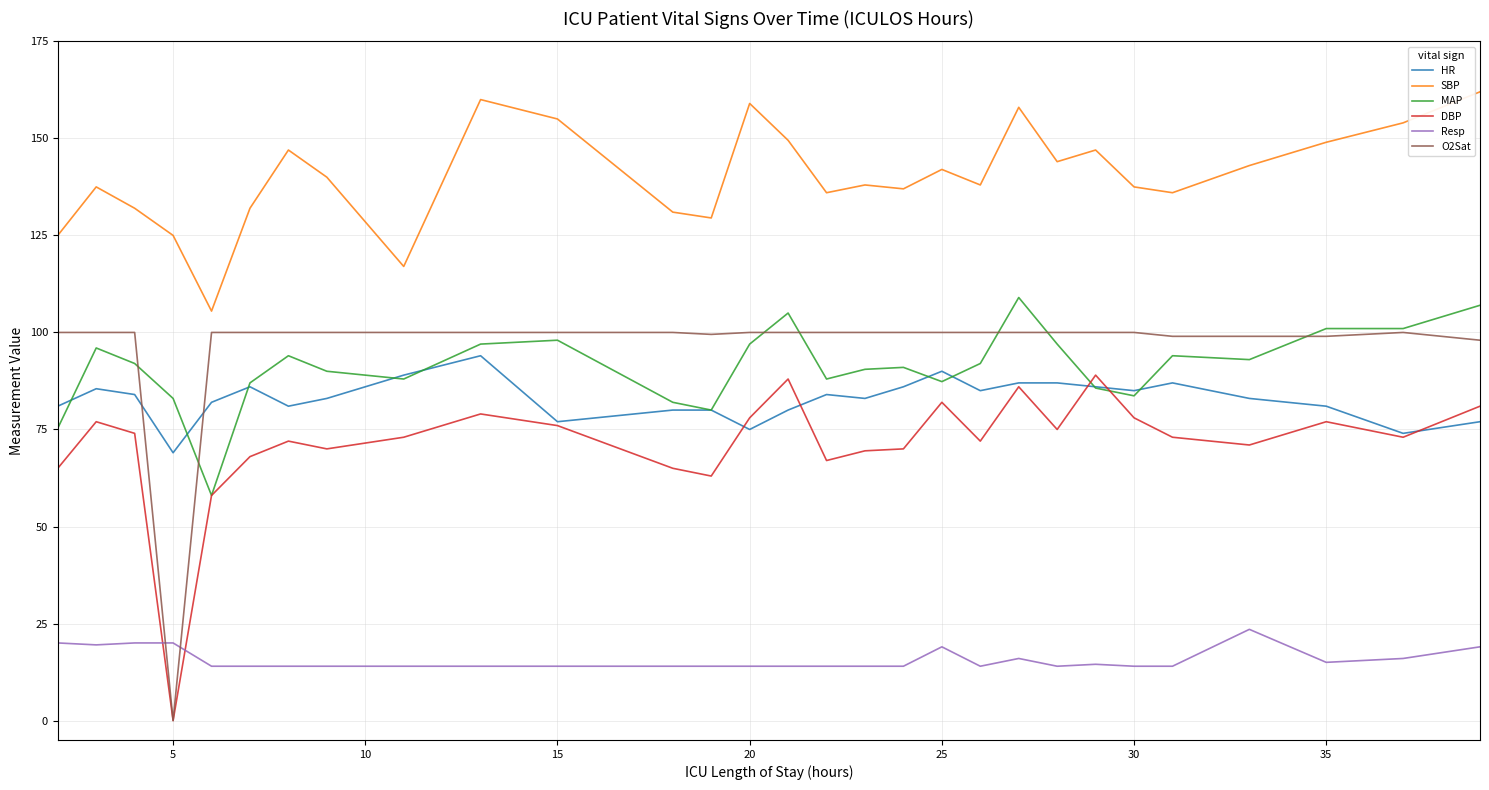

Is this an area chart (filled region under the line)?

No